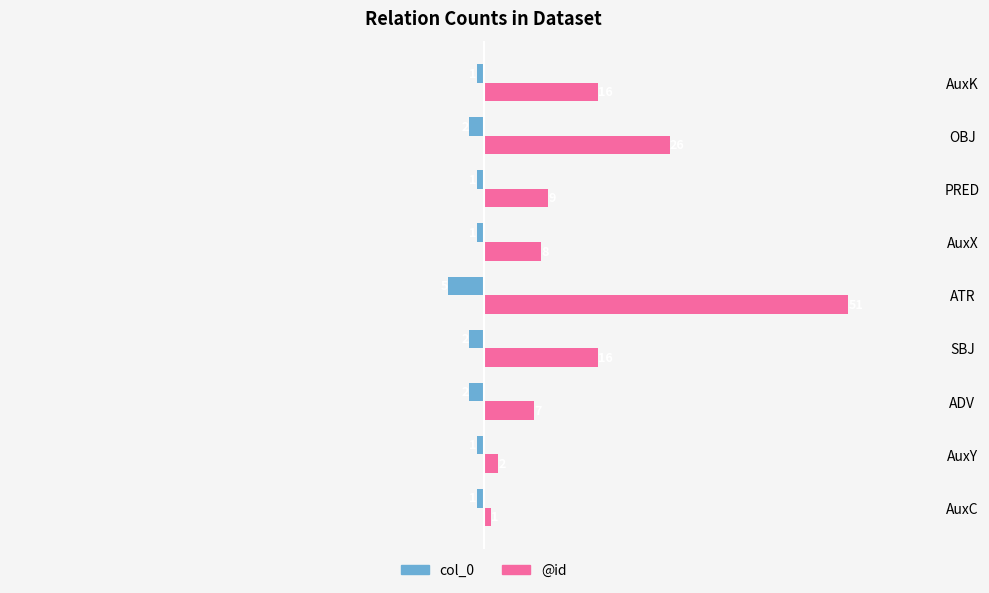

How many categories are shown in the chart?

9